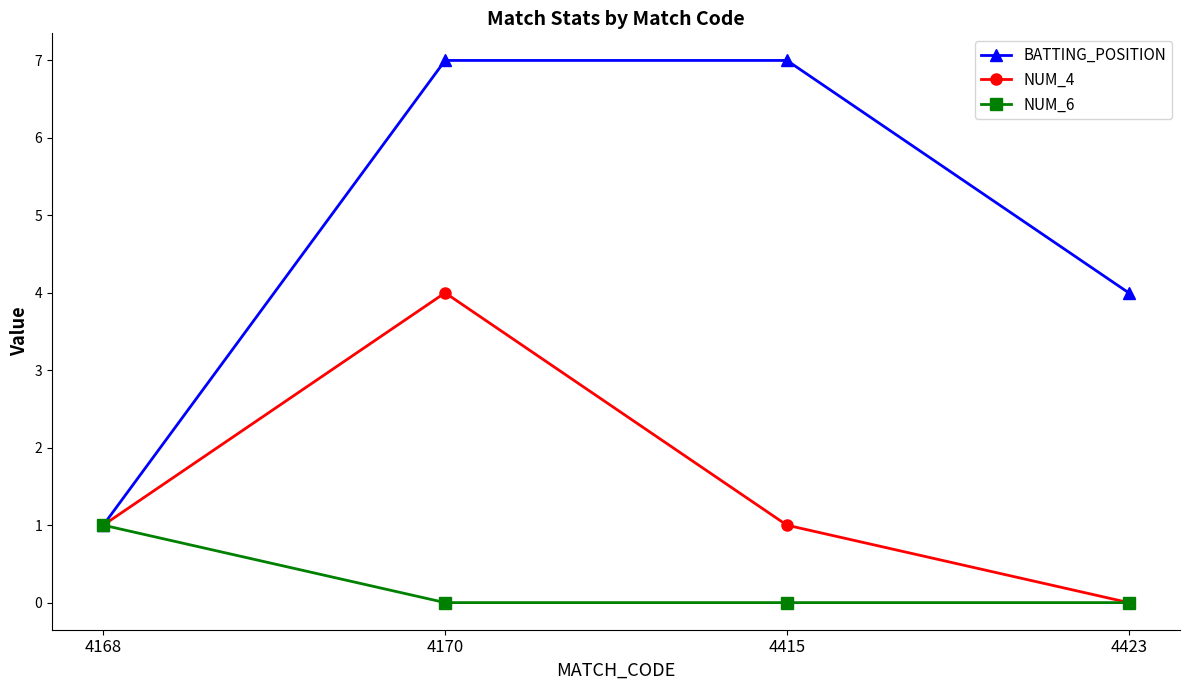

Which category has the lowest value in the NUM_4 series?

4423